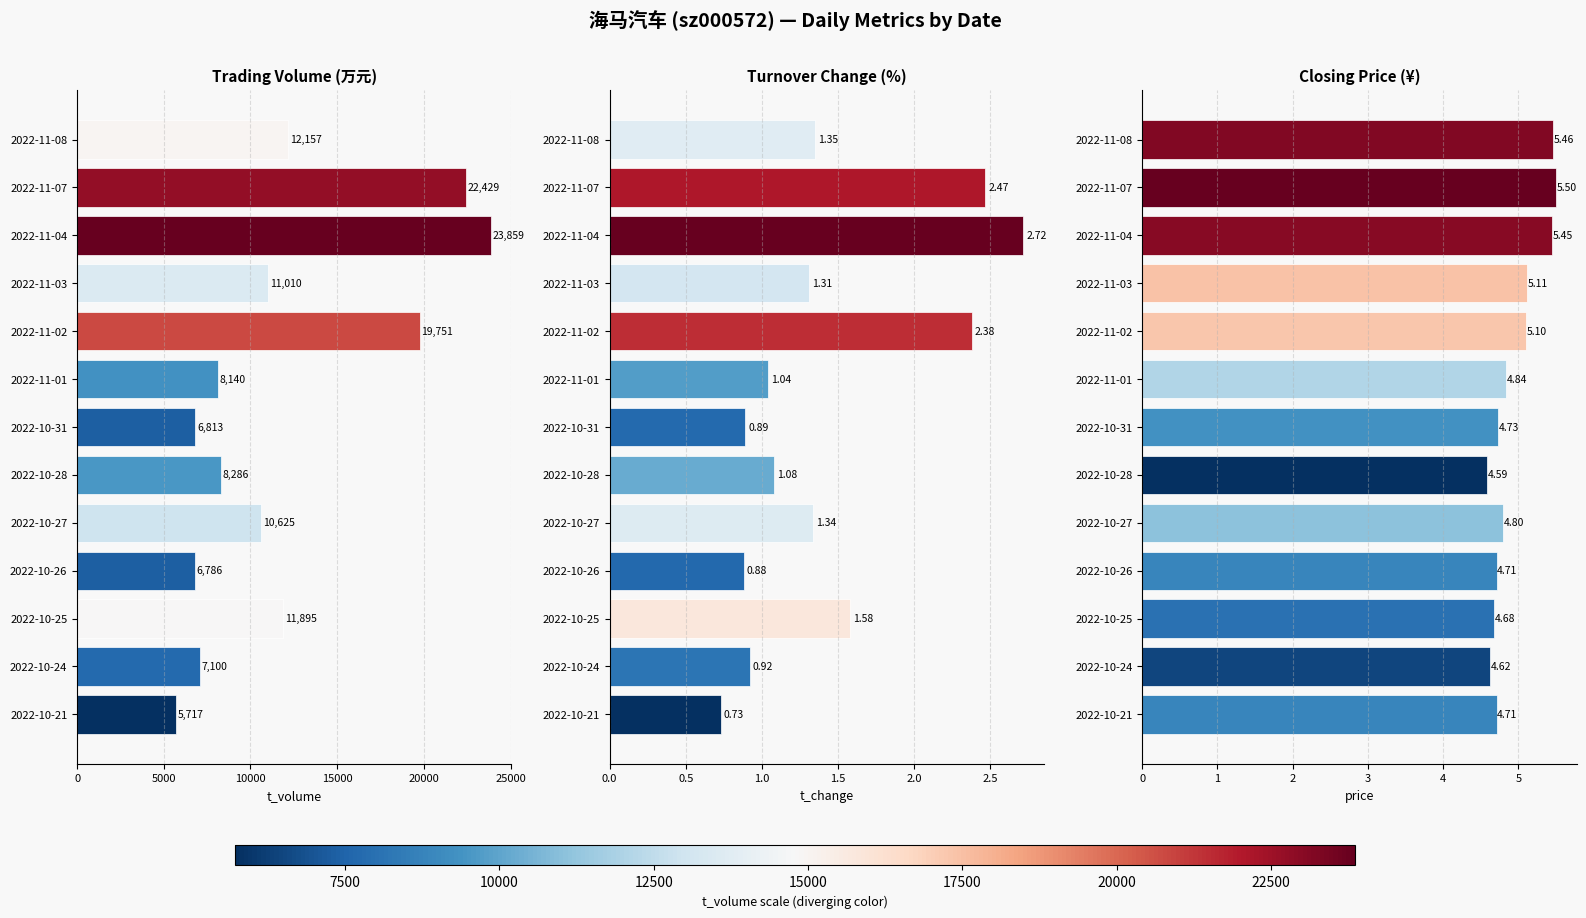

Reading left to right, list all the values displayed in this chart.

t_volume: 12157.0	22429.0	23859.0	11010.0	19751.0	8140.0	6813.0	8286.0	10625.0	6786.0	11895.0	7100.0	5717.0
t_change: 1.4	2.5	2.7	1.3	2.4	1.0	0.9	1.1	1.3	0.9	1.6	0.9	0.7
price: 5.5	5.5	5.5	5.1	5.1	4.8	4.7	4.6	4.8	4.7	4.7	4.6	4.7